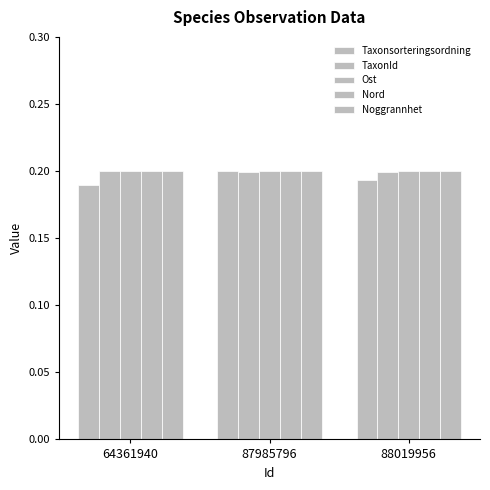

What is the sum of all Nord values?

0.6